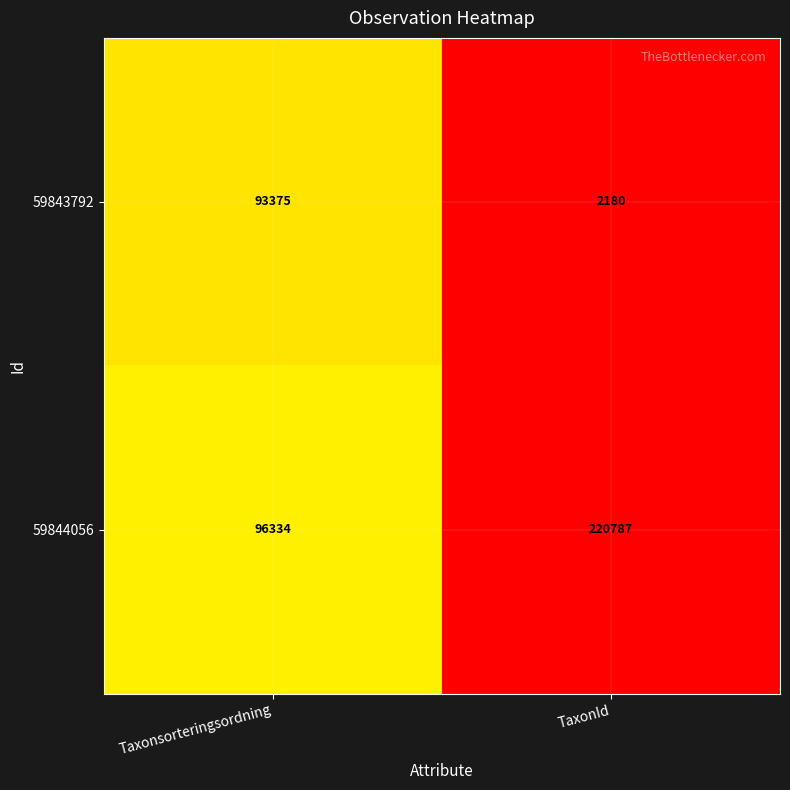

Rank the series at TaxonId from lowest to highest value.

59843792, 59844056